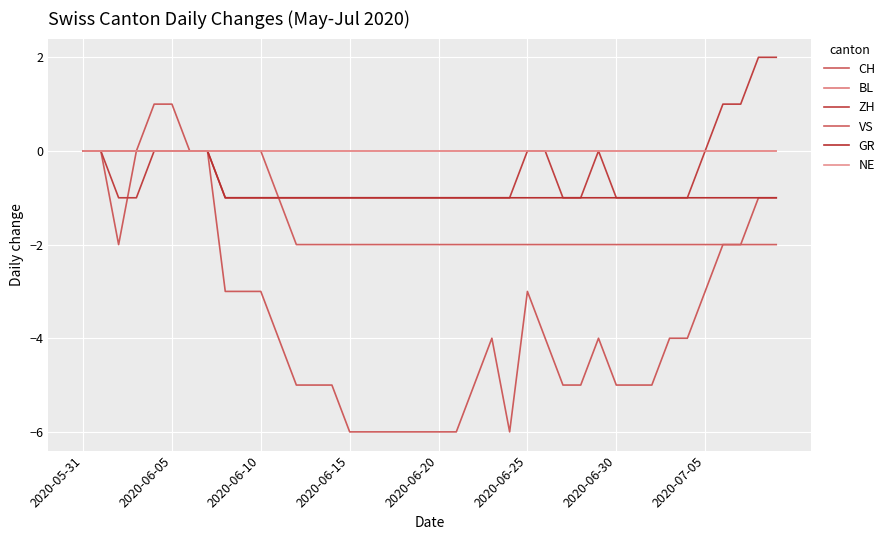

Does the chart have visible grid lines?

Yes